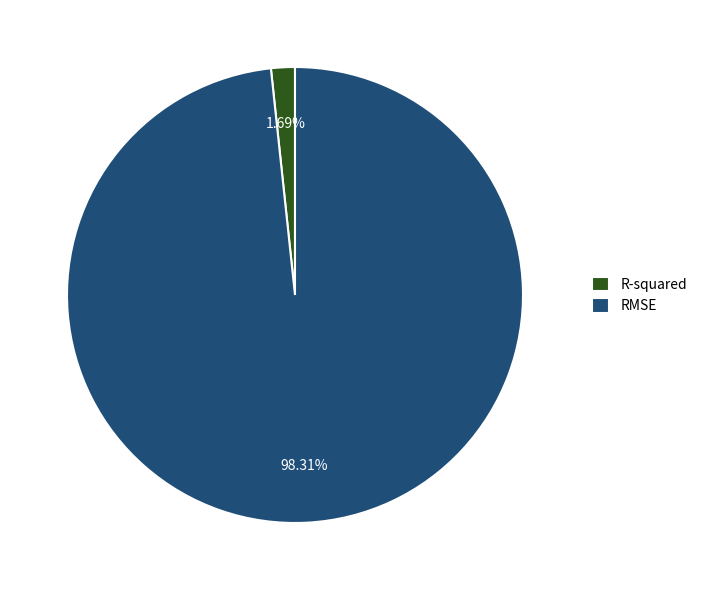

How many slices are in this pie chart?

2